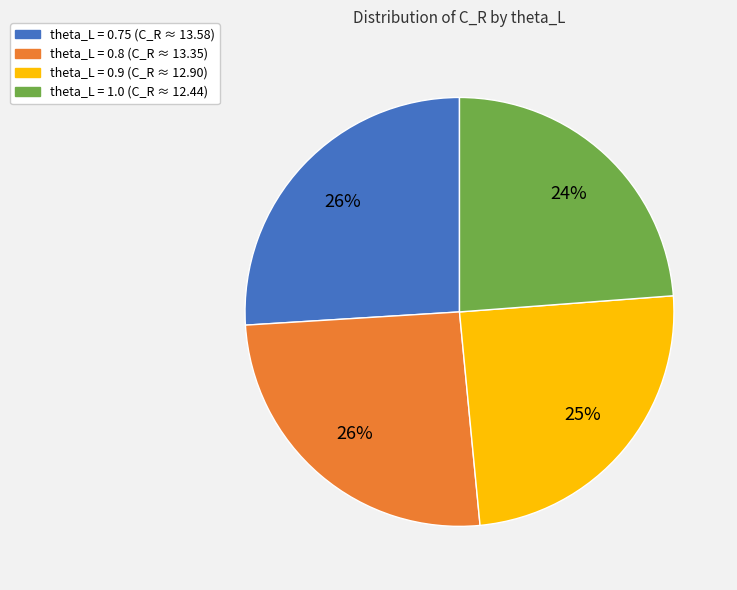

What percentage is the theta_L = 0.8 slice, to the nearest percent?

26%